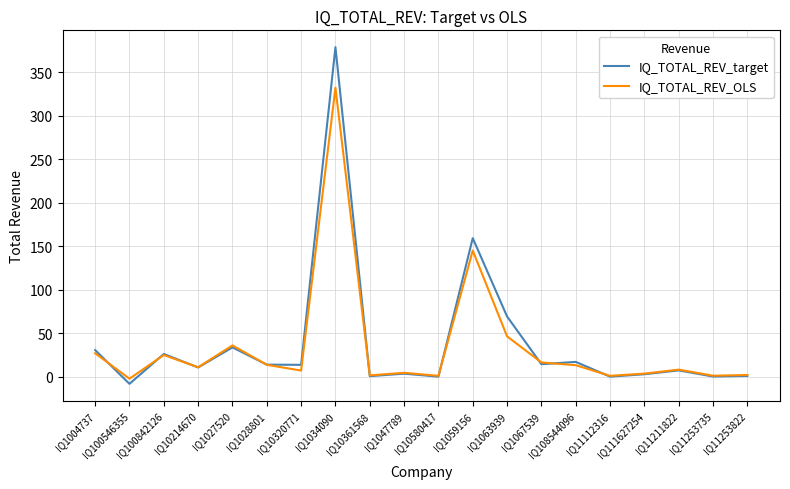

List the series in order of their peak value, highest first.

IQ_TOTAL_REV_target, IQ_TOTAL_REV_OLS